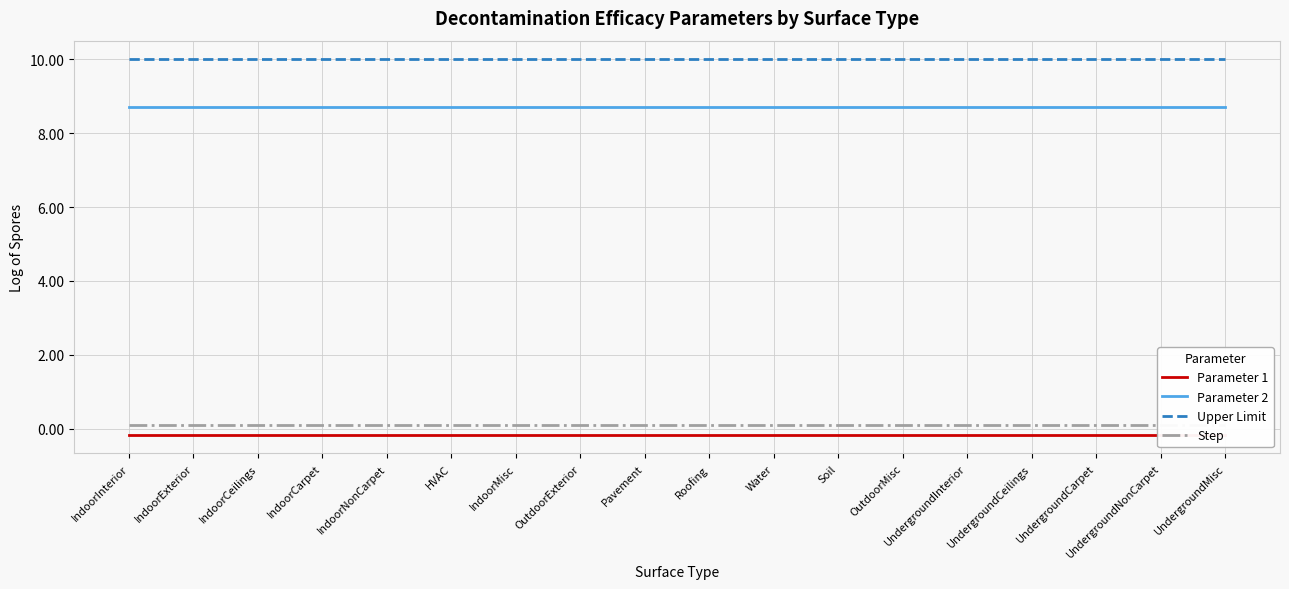

Reading right to left, what are all the values shown in this chart?

Parameter 1: -0.2	-0.2	-0.2	-0.2	-0.2	-0.2	-0.2	-0.2	-0.2	-0.2	-0.2	-0.2	-0.2	-0.2	-0.2	-0.2	-0.2	-0.2
Parameter 2: 8.7	8.7	8.7	8.7	8.7	8.7	8.7	8.7	8.7	8.7	8.7	8.7	8.7	8.7	8.7	8.7	8.7	8.7
Upper Limit: 10.0	10.0	10.0	10.0	10.0	10.0	10.0	10.0	10.0	10.0	10.0	10.0	10.0	10.0	10.0	10.0	10.0	10.0
Step: 0.1	0.1	0.1	0.1	0.1	0.1	0.1	0.1	0.1	0.1	0.1	0.1	0.1	0.1	0.1	0.1	0.1	0.1